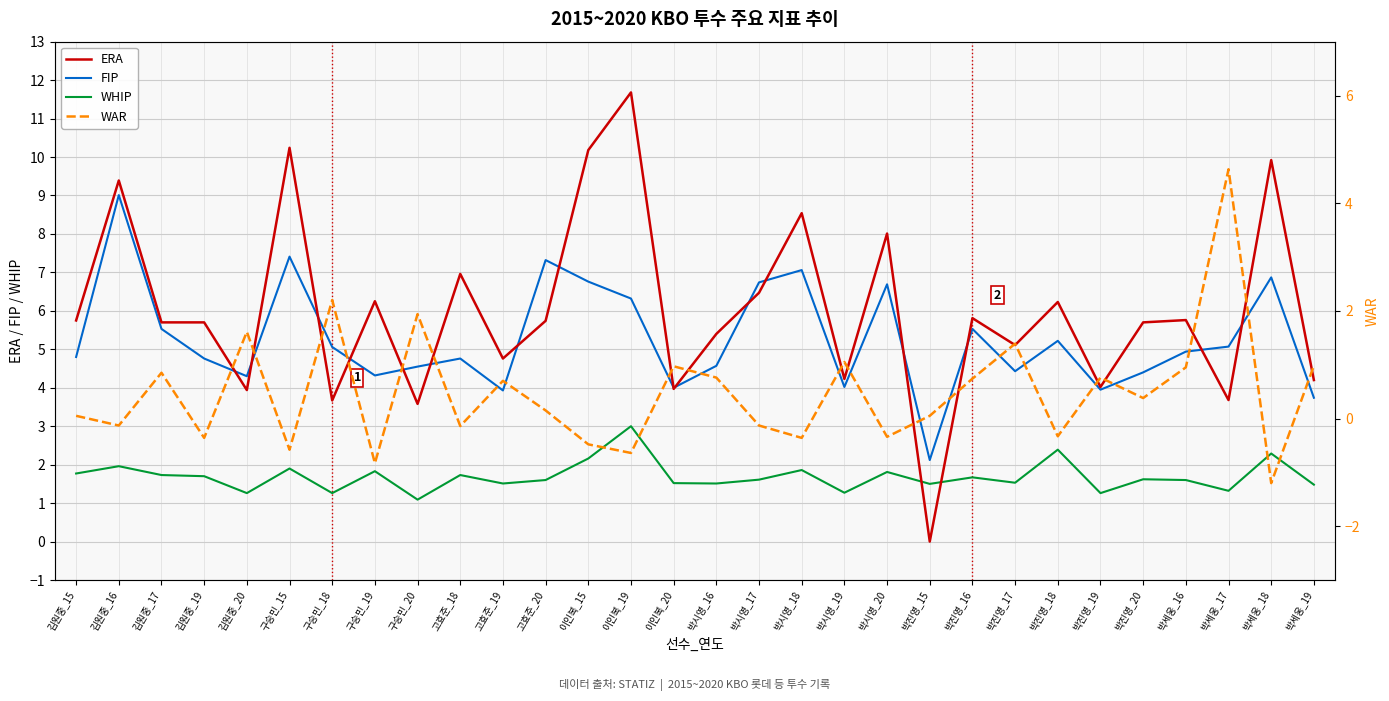

How many data points in WAR are above 0?

18